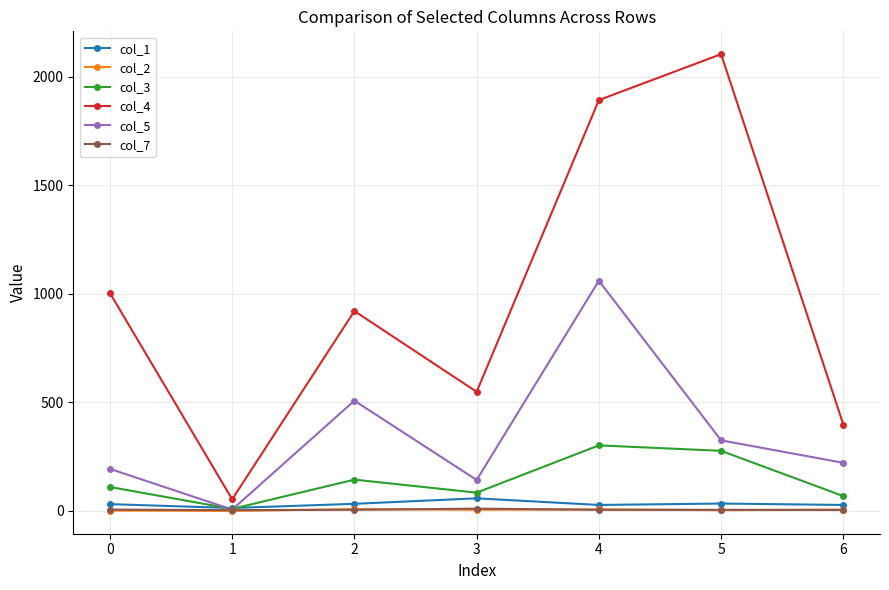

Which series has the largest total across all categories?

col_4